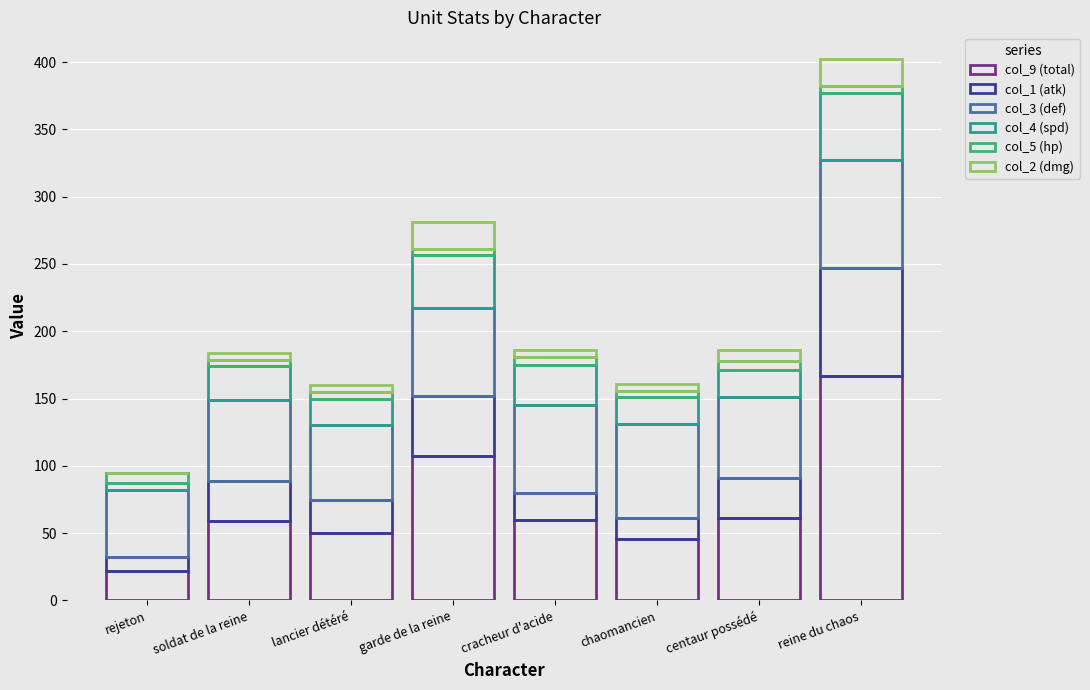

How many categories are shown in the chart?

8